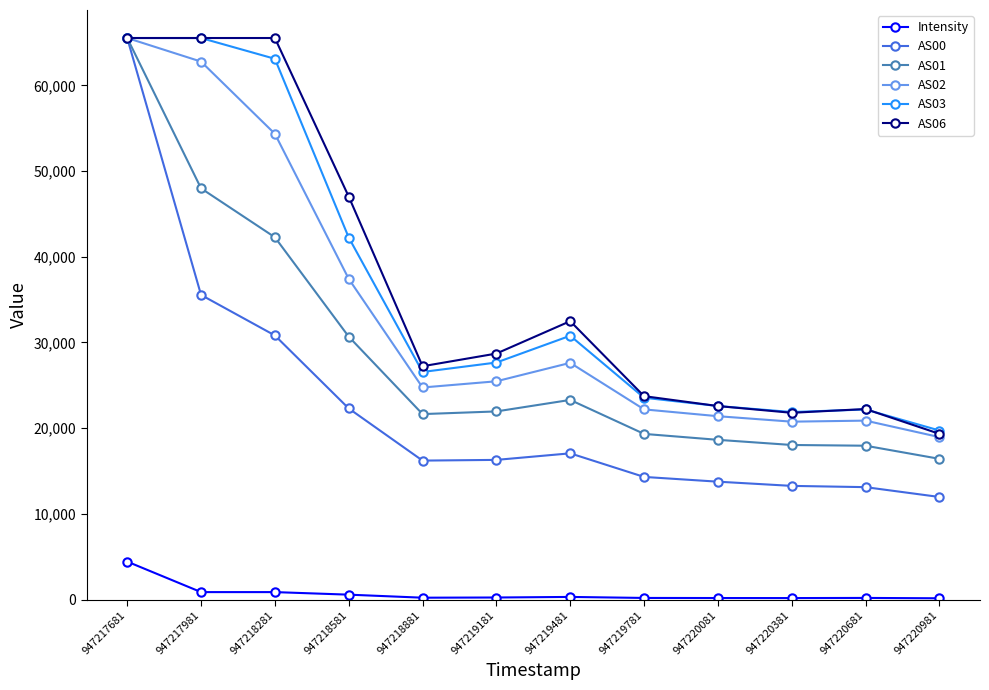

Count the number of categories in the chart.

12